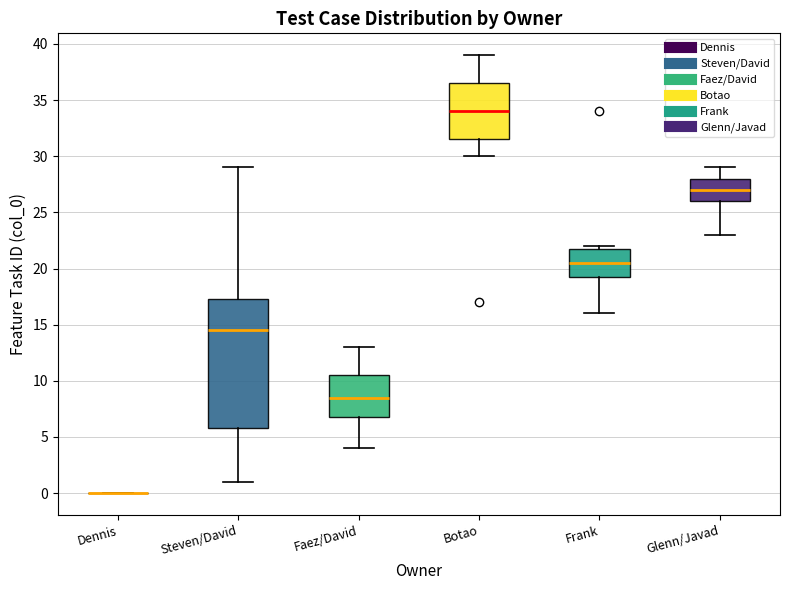

Where does the upper whisker of the box for Botao end on the y-axis? The values are not printed on the chart, so give them approximately, as read against the axis.

39.0